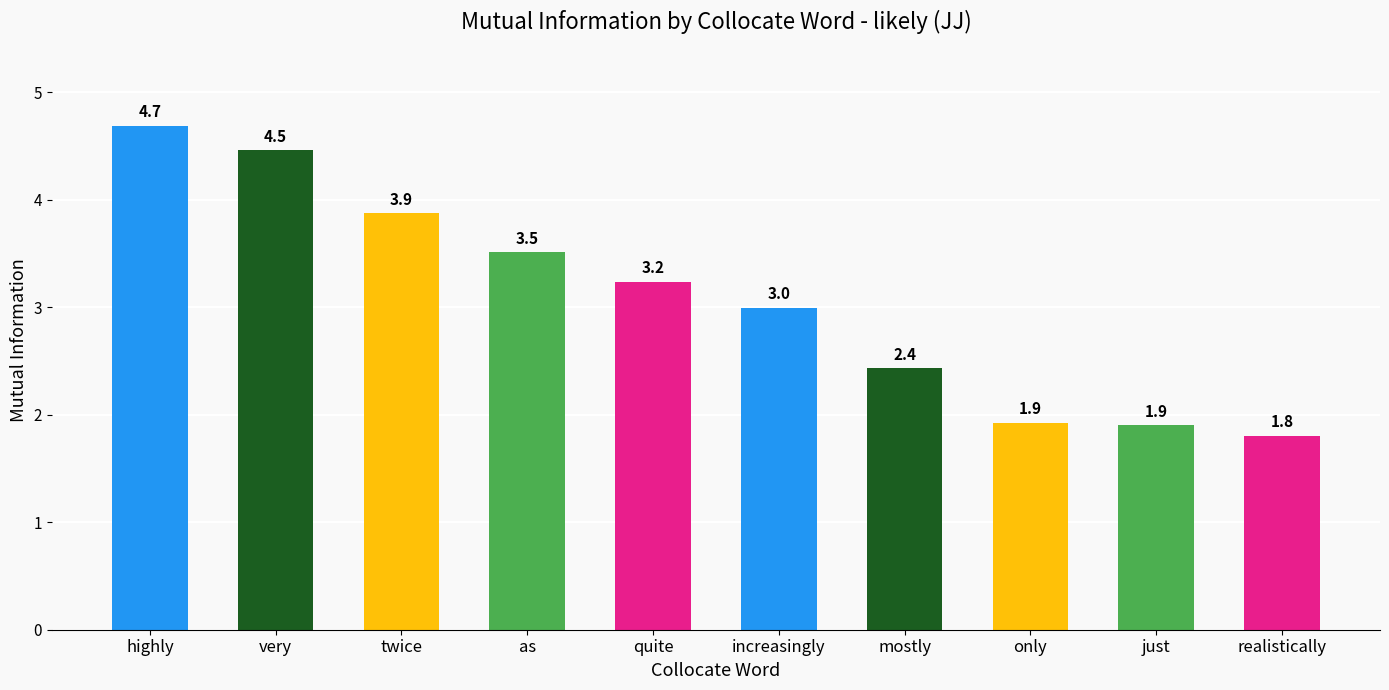

Reading left to right, list all the values displayed in this chart.

highly=4.7	very=4.5	twice=3.9	as=3.5	quite=3.2	increasingly=3.0	mostly=2.4	only=1.9	just=1.9	realistically=1.8